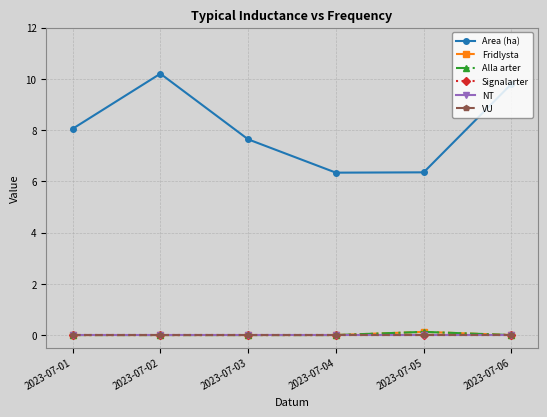

Rank the series at 2023-07-05 from lowest to highest value.

Signalarter, NT, VU, Fridlysta, Alla arter, Area (ha)